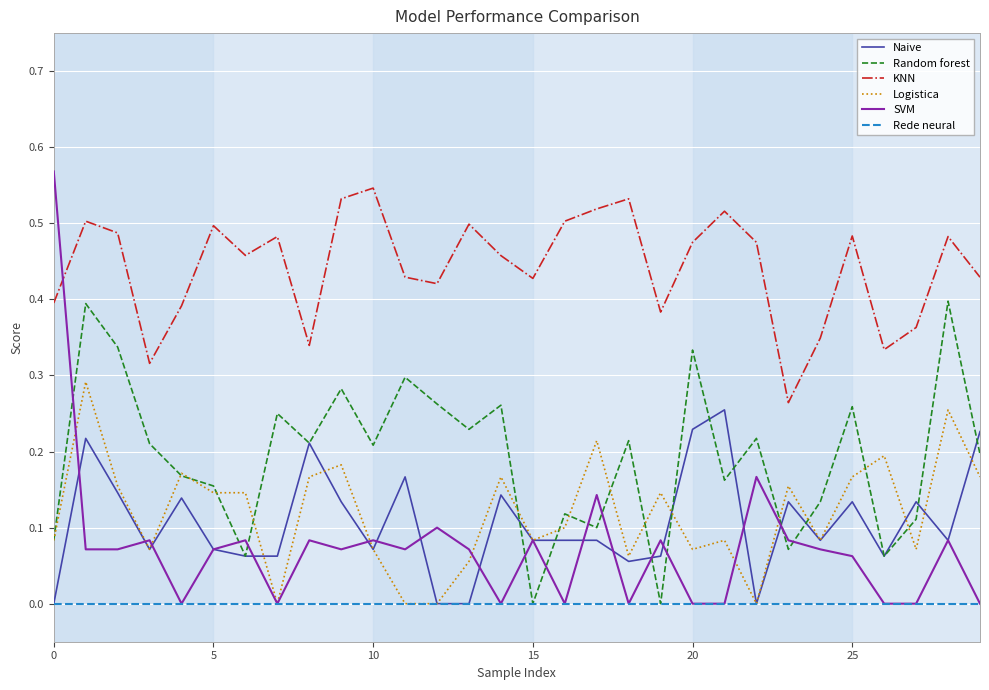

True or false: Random forest and KNN cross at least once.

False